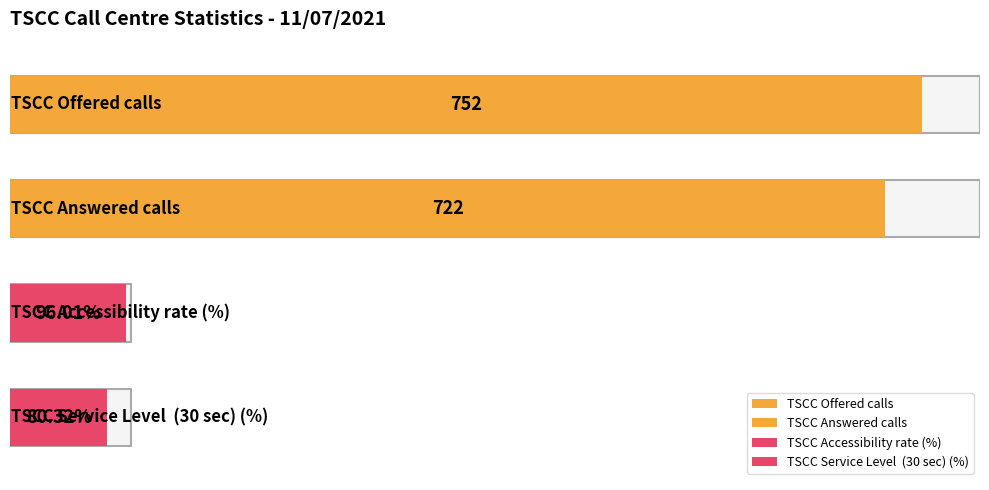

Reading right to left, transcribe all the data shown in this chart.

TSCC Service Level  (30 sec) (%)=80.3	TSCC Accessibility rate (%)=96.0	TSCC Answered calls=722.0	TSCC Offered calls=752.0